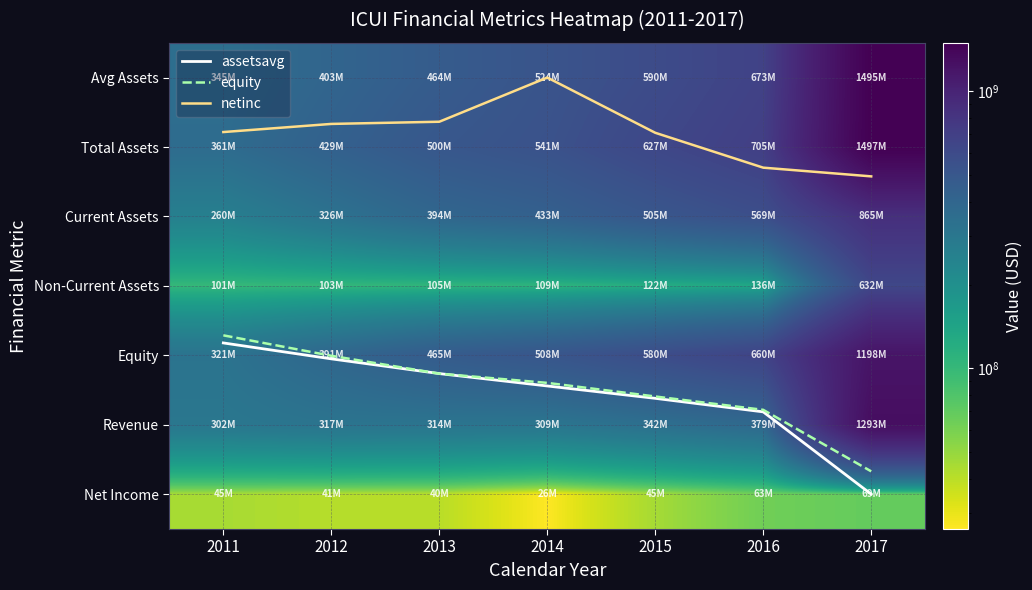

At how many categories does at least one series exceed 1436962544?

1